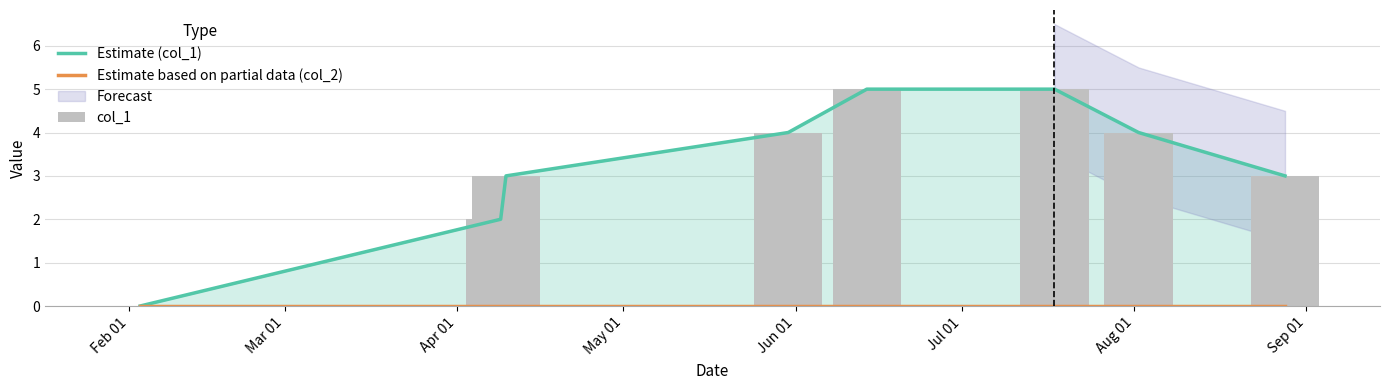

What is the approximate value of col_1 at Sep 01?

3